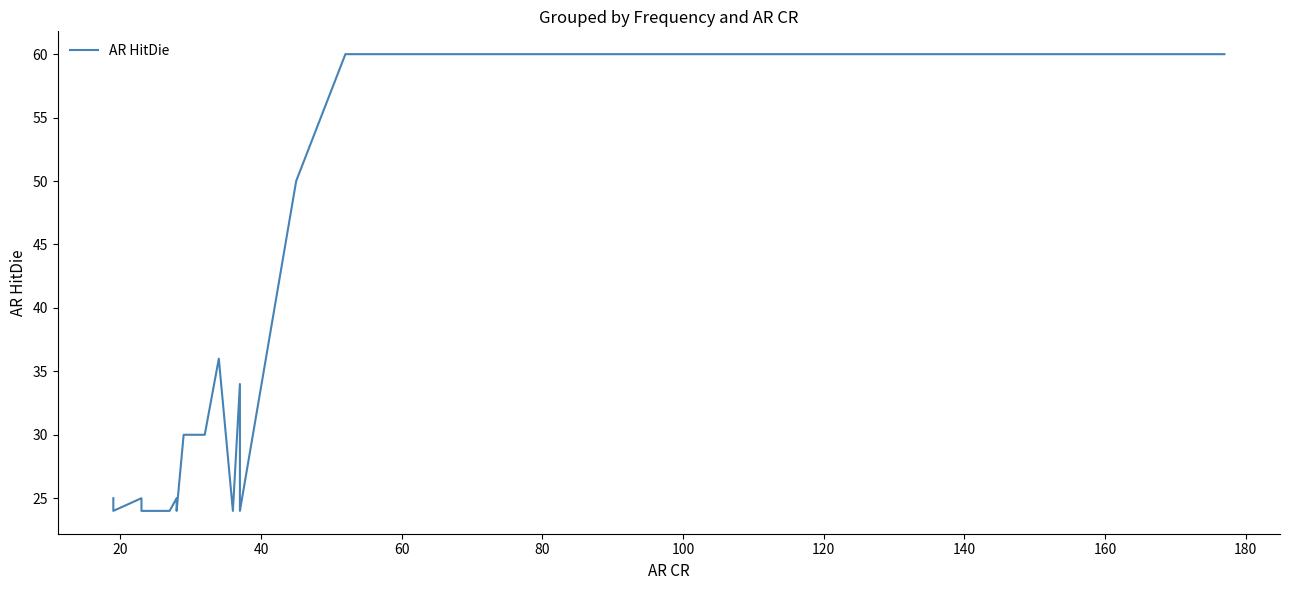

What is the maximum value shown in the chart?

60